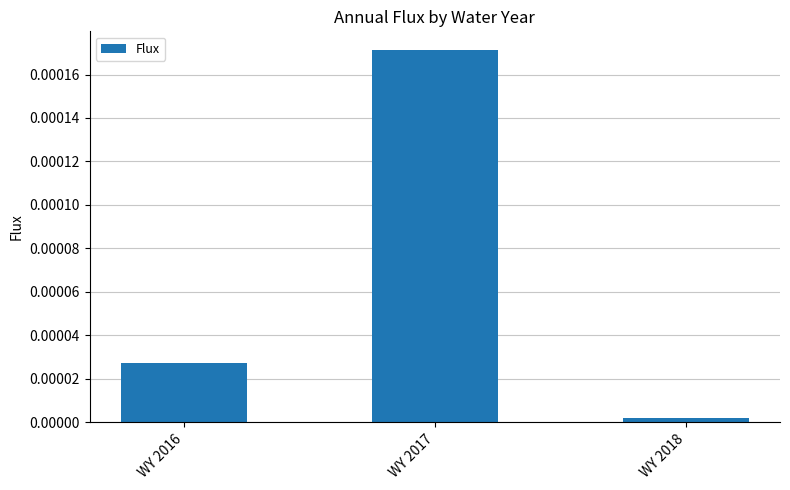

At which label is the value closest to 0?

WY 2018